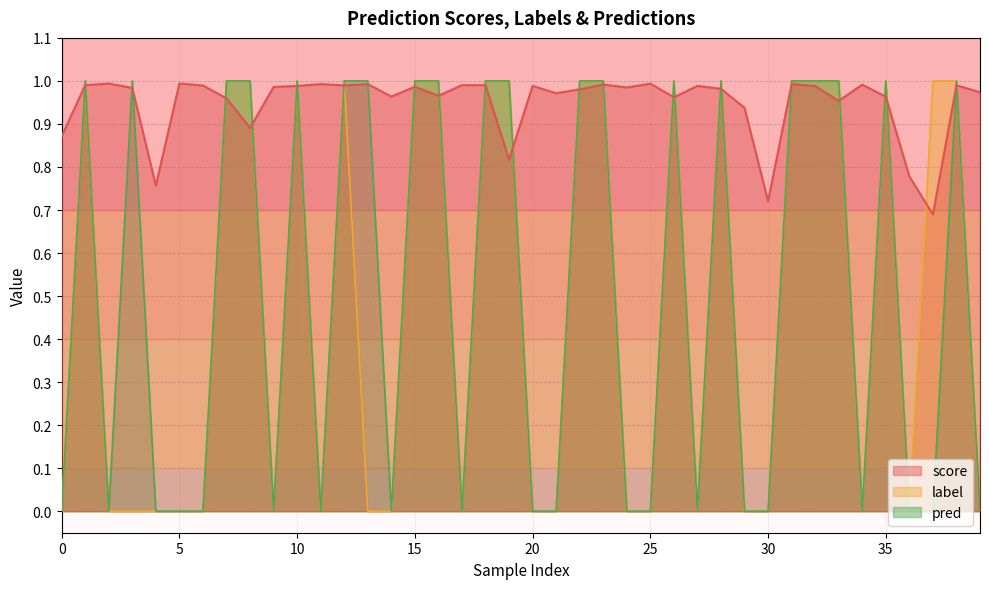

Is it true that score equals 0.6 at 14?

False